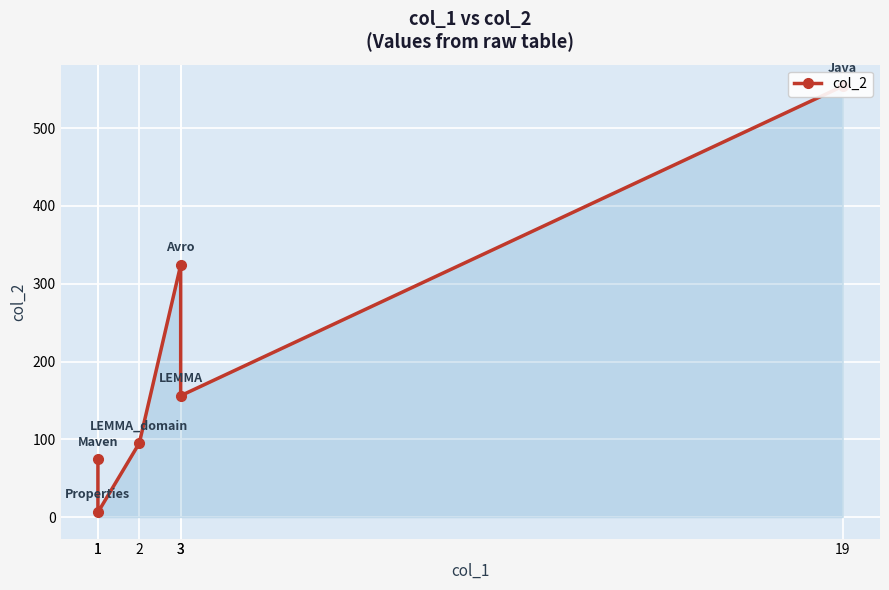

How many lines are shown in the chart?

1